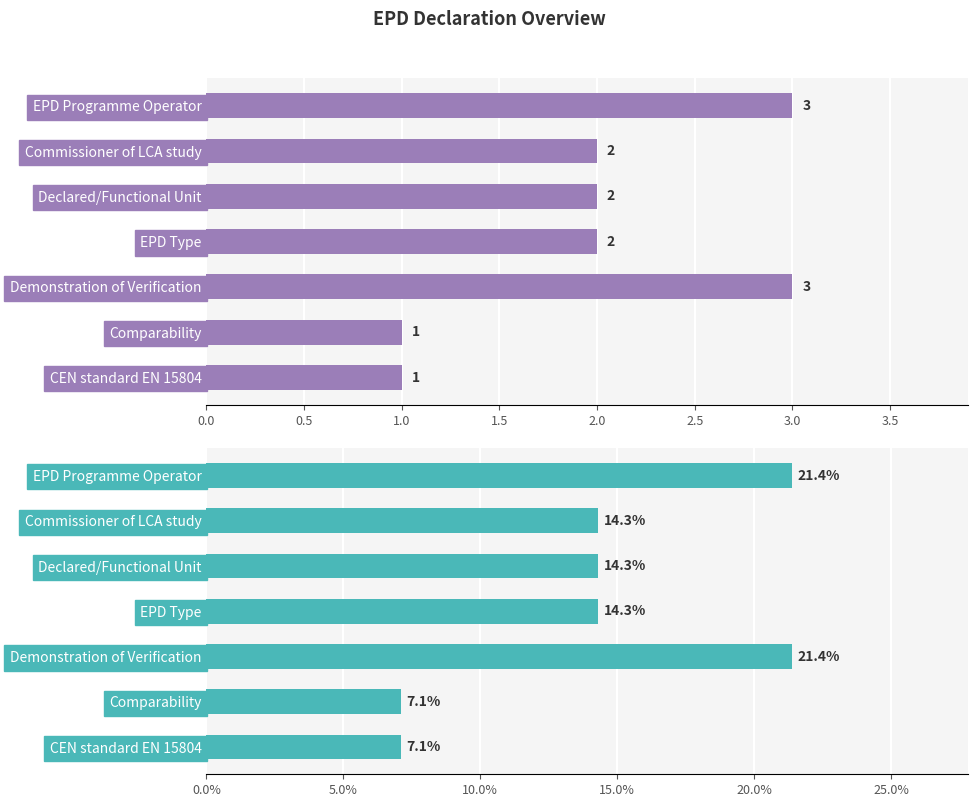

Which series has the largest total across all categories?

Percentage